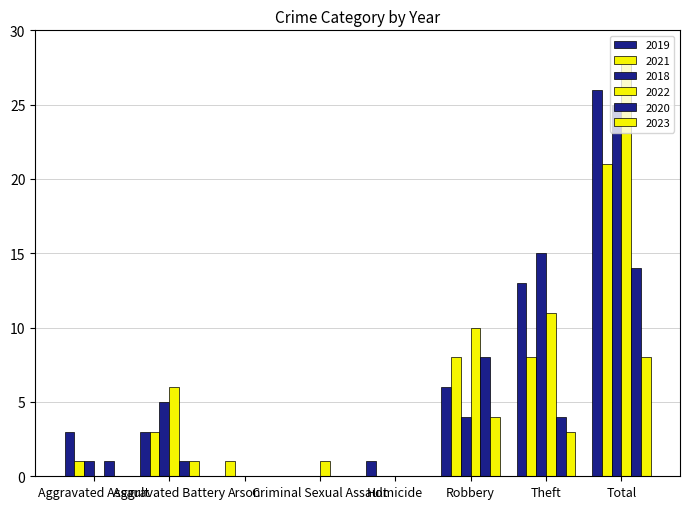

How many groups of bars are there?

8